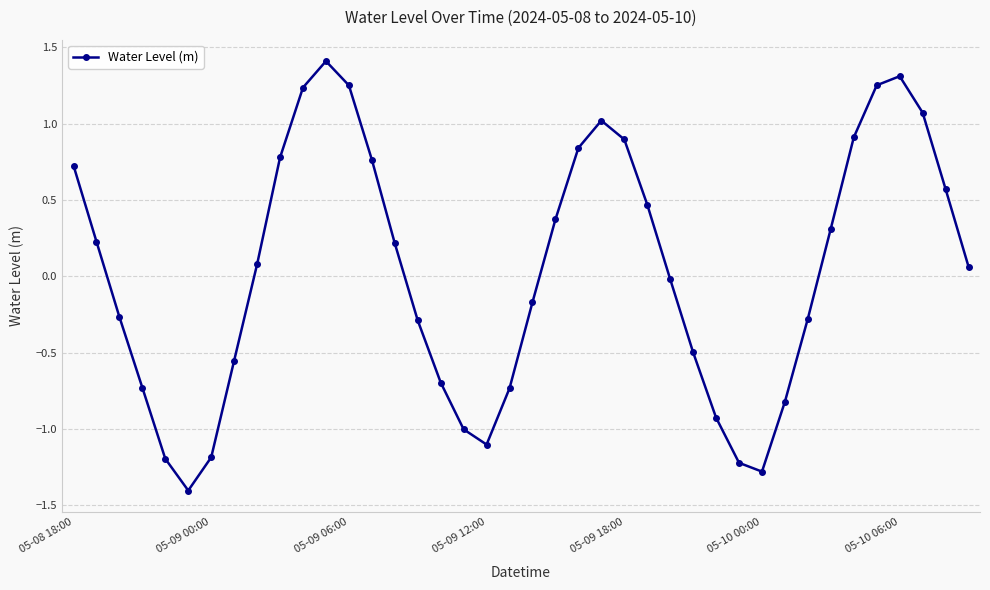

What is the maximum value shown in the chart?

1.4